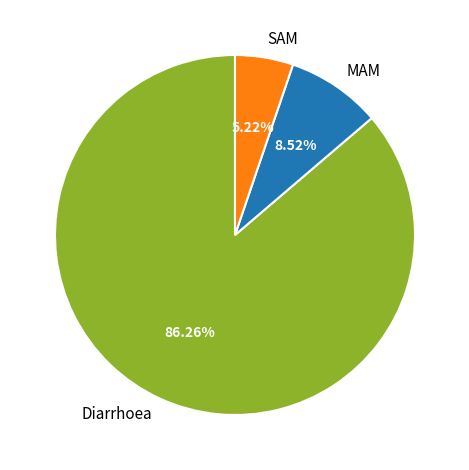

Is the sum of Diarrhoea and MAM greater than half?

Yes